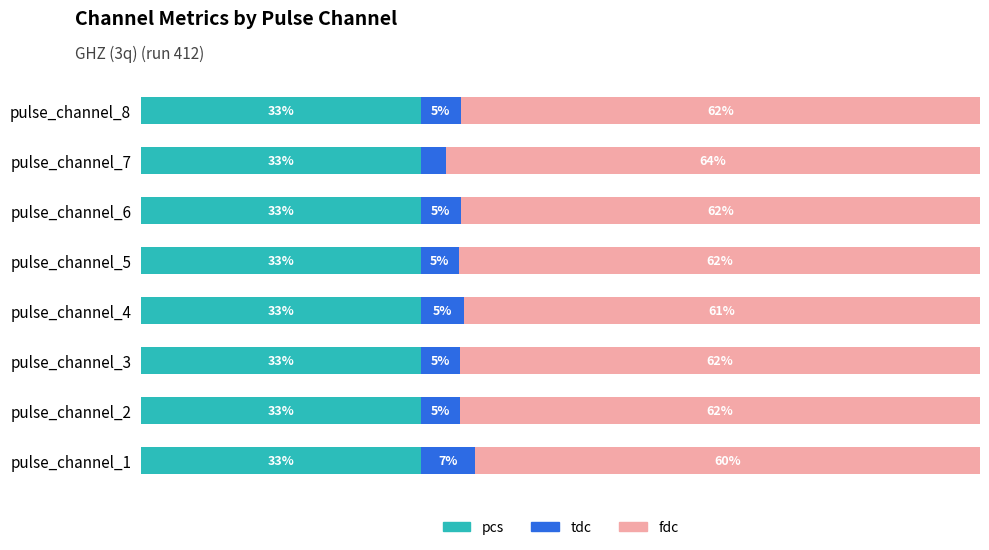

What are all the series names shown in the legend?

pcs, tdc, fdc